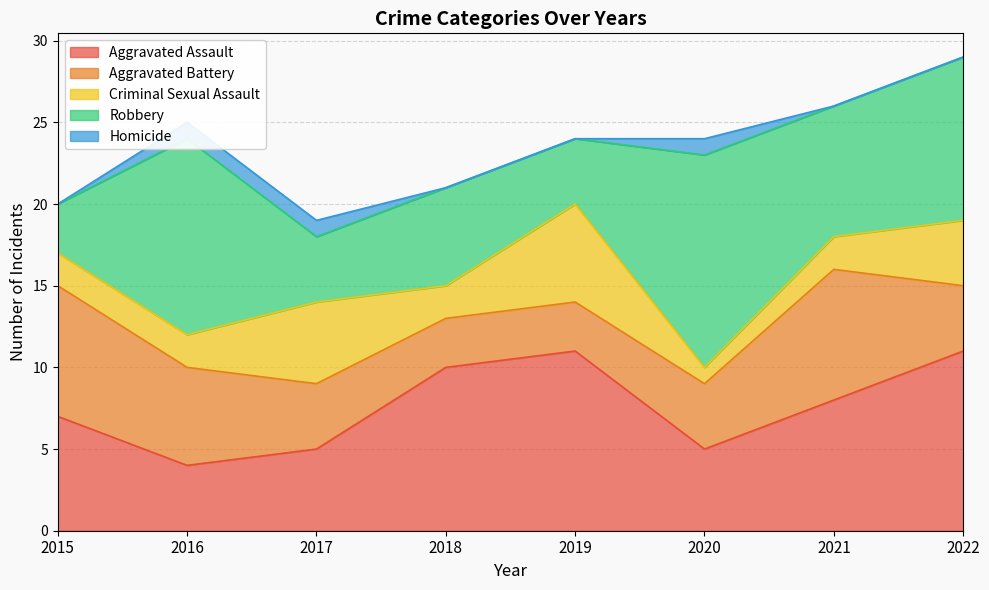

What is the difference between the second highest and second lowest values in the Criminal Sexual Assault series?

3